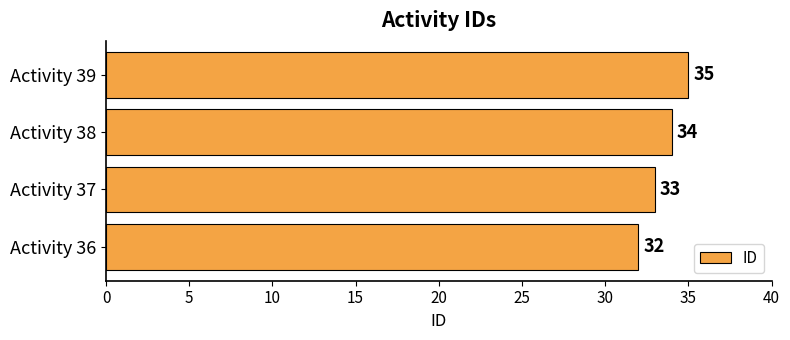

What is the change in value from Activity 37 to Activity 39?

+2